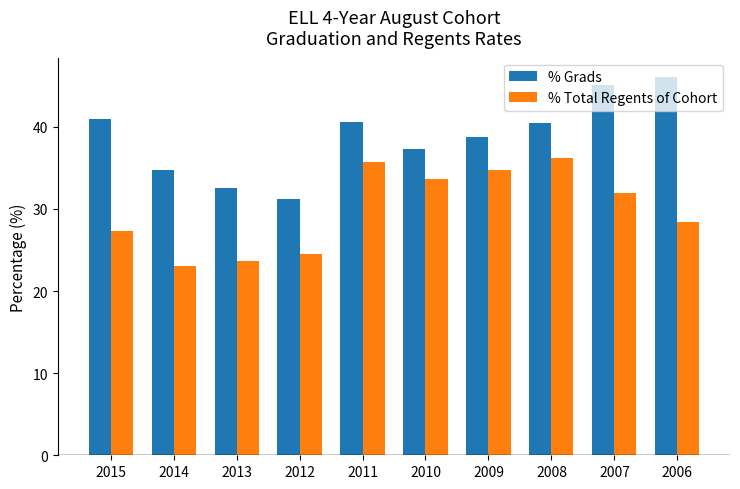

What is the approximate value of % Total Regents of Cohort at 2015?

27.3